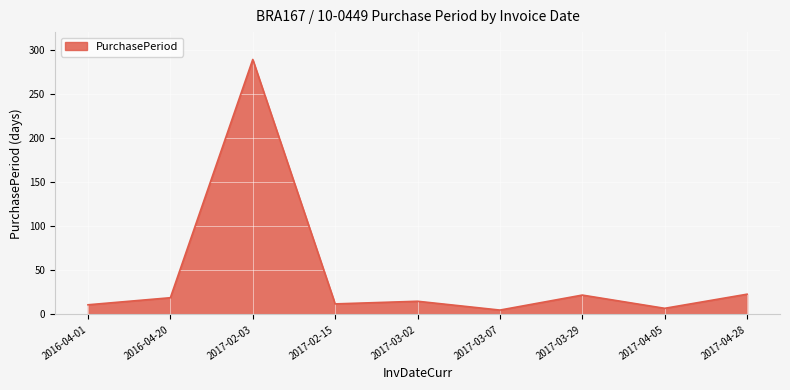

What is the sum of the values at 2016-04-20 and 2017-03-07?

24